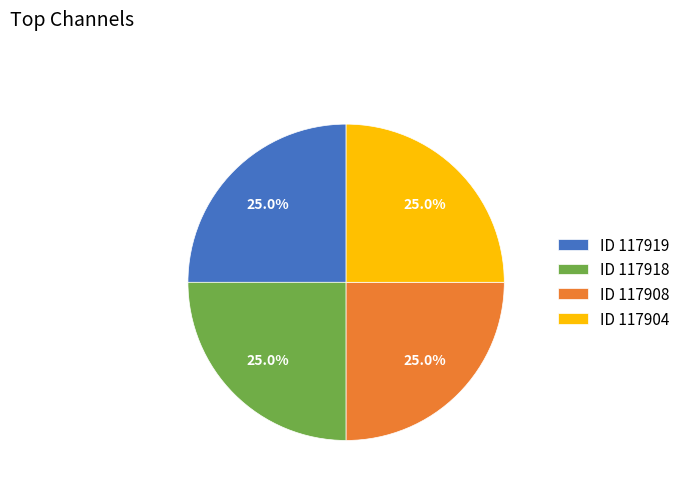

Does any single category account for the majority?

No